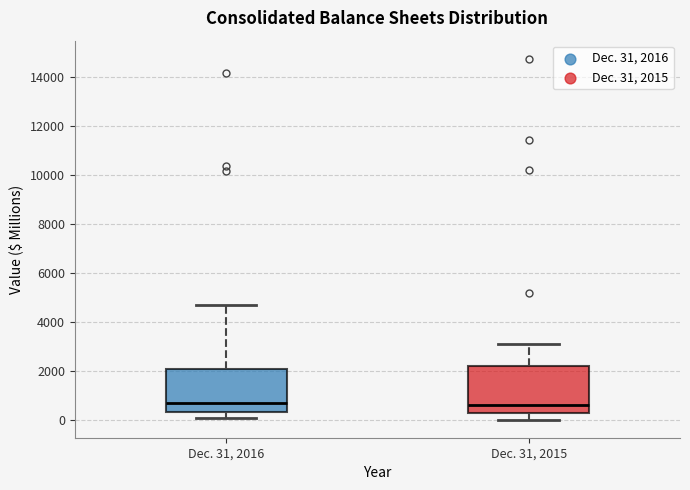

Where does the median line of the box for Dec. 31, 2016 sit on the y-axis? The values are not printed on the chart, so give them approximately, as read against the axis.

600